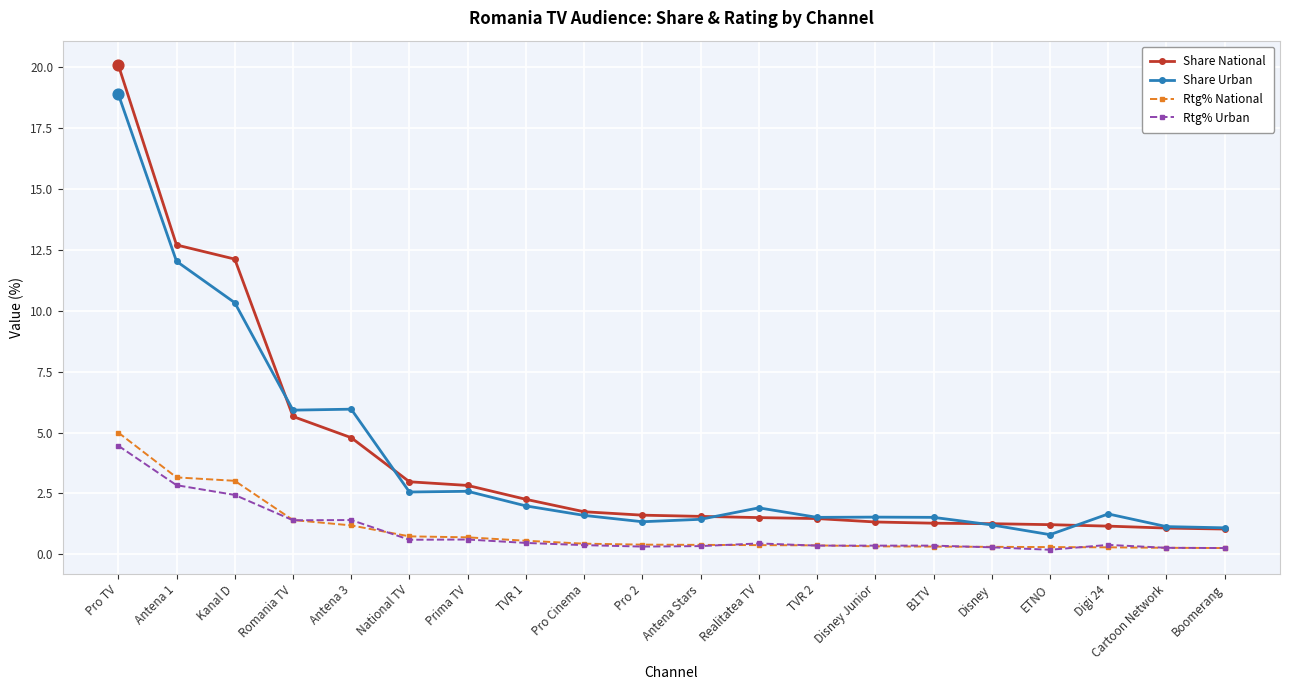

Between Prima TV and B1TV, which series saw the biggest shift?

Share National